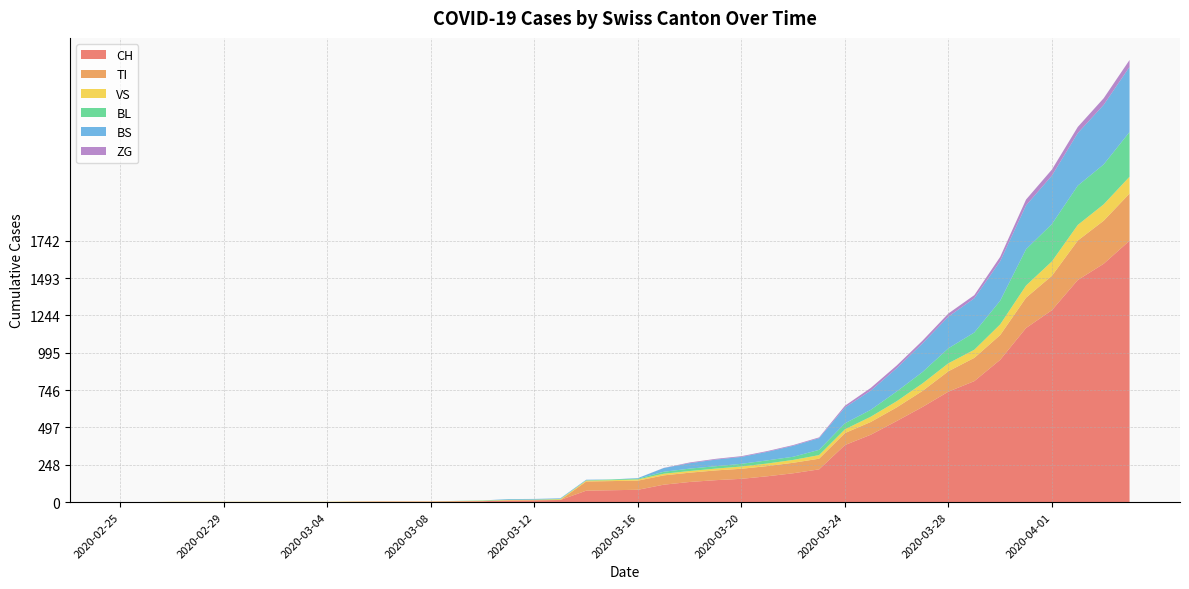

Reading left to right, list all the values displayed in this chart.

CH: 0	0	0	0	0	0	0	0	0	2	3	3	3	5	6	11	12	14	76	79	82	116	134	146	155	172	192	218	380	449	540	634	736	806	948	1160	1279	1480	1588	1742
TI: 0	0	0	0	0	0	0	0	0	0	0	0	0	0	0	0	0	0	61	61	61	62	62	65	67	68	70	71	80	85	91	107	136	155	165	202	229	263	287	314
VS: 0	0	2	2	2	2	2	2	2	2	2	2	2	2	3	3	3	5	6	6	8	11	11	12	15	17	19	24	25	35	41	50	53	54	71	81	96	104	109	112
BL: 0	0	0	0	0	0	0	0	0	0	0	0	0	1	2	2	2	2	2	5	5	13	16	16	18	21	21	35	40	46	65	76	100	115	158	242	249	262	266	298
BS: 0	0	0	0	0	0	0	0	0	0	0	0	0	0	0	4	4	4	4	0	4	25	36	44	46	57	73	78	105	128	155	191	211	228	263	292	323	350	397	434
ZG: 0	0	0	0	0	0	0	0	0	0	0	0	0	0	0	0	0	0	0	0	0	1	5	5	5	5	5	5	12	18	18	18	21	21	29	39	40	41	44	46